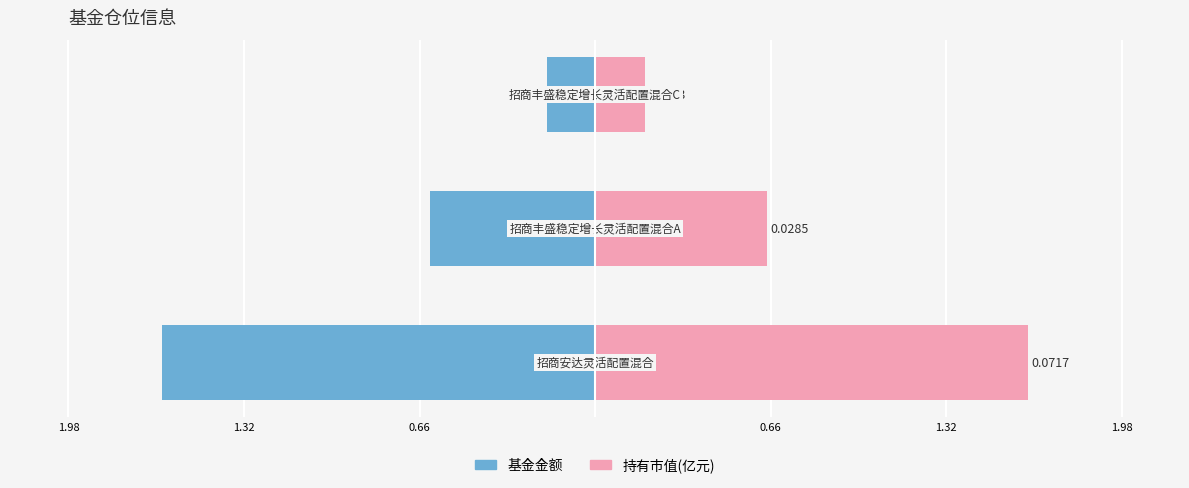

Reading left to right, list all the values displayed in this chart.

基金金额: 1.98=-1.6	1.32=-0.6	0.66=-0.2
持有市值(亿元): 1.98=1.6	1.32=0.6	0.66=0.2